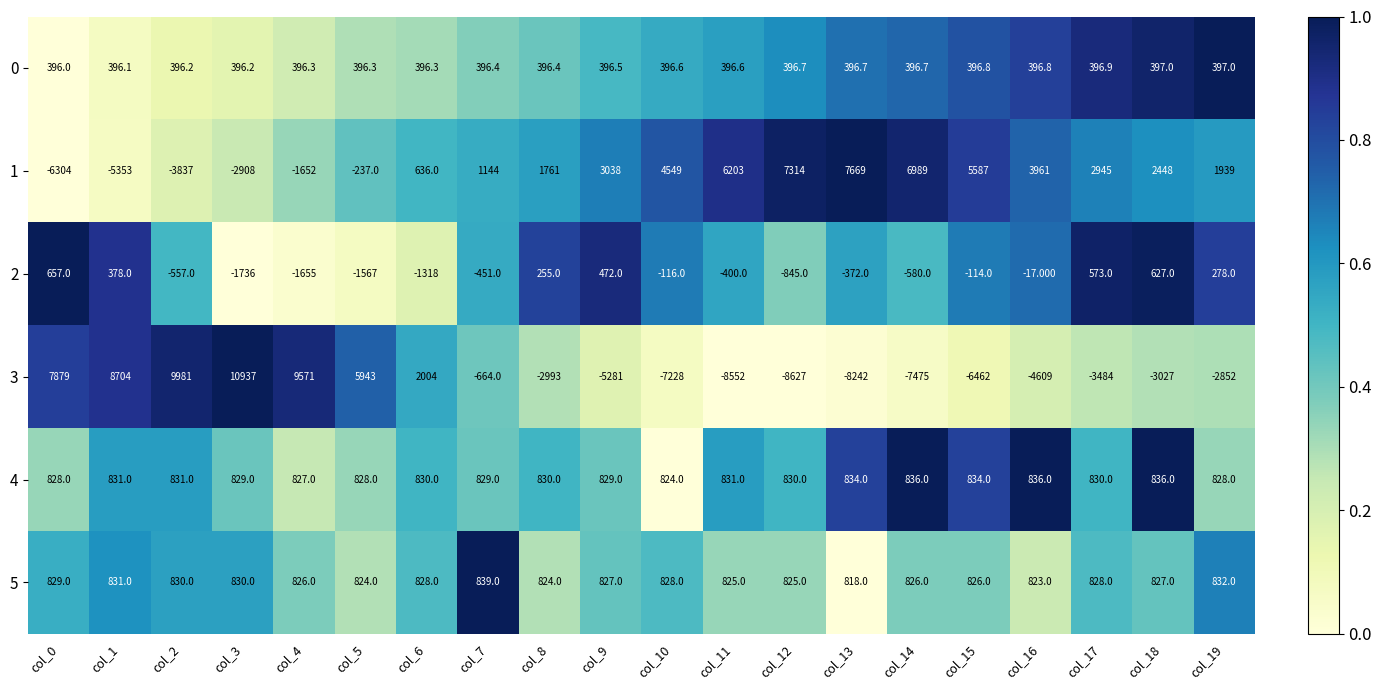

Is the value of 0 at col_16 greater than the value of 1 at col_14?

No